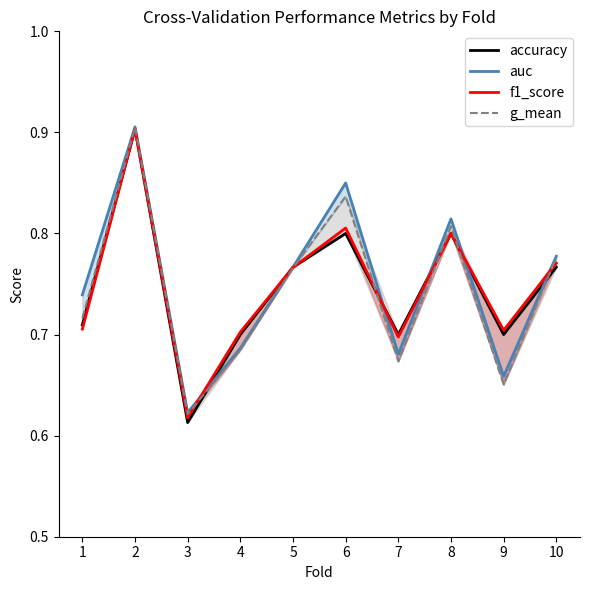

The value of g_mean at 9 is 0.3. True or false?

False